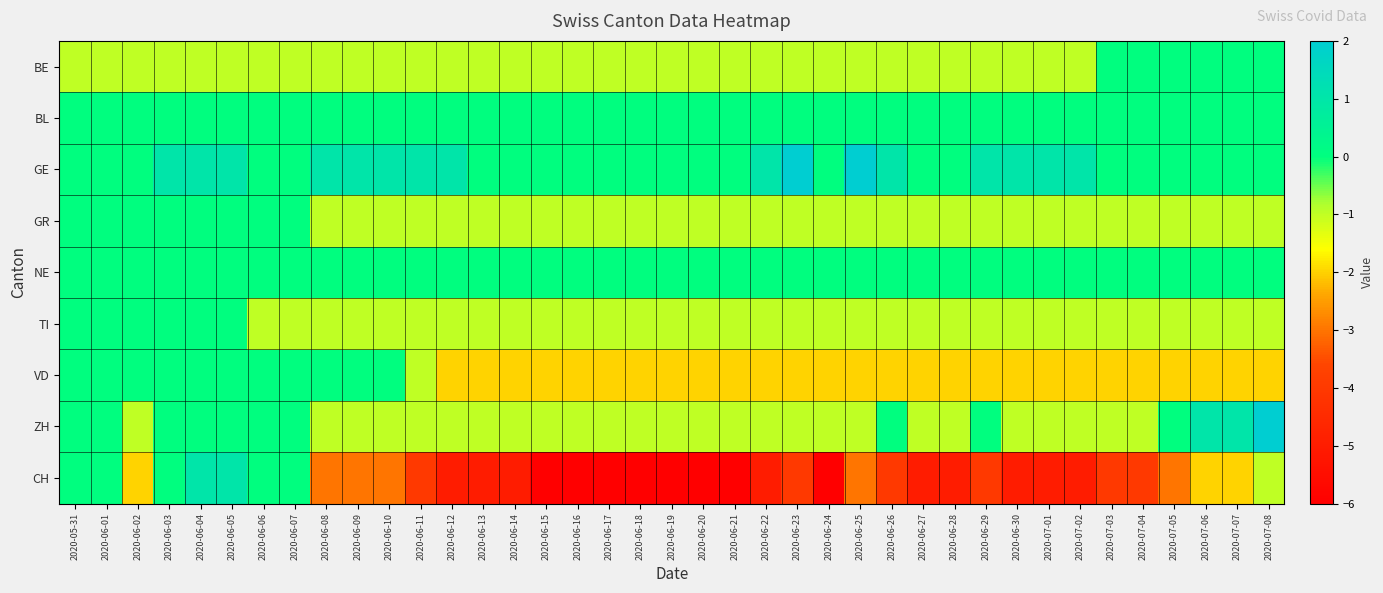

Reading right to left, transcribe all the data shown in this chart.

BE: 2020-07-08=0	2020-07-07=0	2020-07-06=0	2020-07-05=0	2020-07-04=0	2020-07-03=0	2020-07-02=-1	2020-07-01=-1	2020-06-30=-1	2020-06-29=-1	2020-06-28=-1	2020-06-27=-1	2020-06-26=-1	2020-06-25=-1	2020-06-24=-1	2020-06-23=-1	2020-06-22=-1	2020-06-21=-1	2020-06-20=-1	2020-06-19=-1	2020-06-18=-1	2020-06-17=-1	2020-06-16=-1	2020-06-15=-1	2020-06-14=-1	2020-06-13=-1	2020-06-12=-1	2020-06-11=-1	2020-06-10=-1	2020-06-09=-1	2020-06-08=-1	2020-06-07=-1	2020-06-06=-1	2020-06-05=-1	2020-06-04=-1	2020-06-03=-1	2020-06-02=-1	2020-06-01=-1	2020-05-31=-1
BL: 2020-07-08=0	2020-07-07=0	2020-07-06=0	2020-07-05=0	2020-07-04=0	2020-07-03=0	2020-07-02=0	2020-07-01=0	2020-06-30=0	2020-06-29=0	2020-06-28=0	2020-06-27=0	2020-06-26=0	2020-06-25=0	2020-06-24=0	2020-06-23=0	2020-06-22=0	2020-06-21=0	2020-06-20=0	2020-06-19=0	2020-06-18=0	2020-06-17=0	2020-06-16=0	2020-06-15=0	2020-06-14=0	2020-06-13=0	2020-06-12=0	2020-06-11=0	2020-06-10=0	2020-06-09=0	2020-06-08=0	2020-06-07=0	2020-06-06=0	2020-06-05=0	2020-06-04=0	2020-06-03=0	2020-06-02=0	2020-06-01=0	2020-05-31=0
GE: 2020-07-08=0	2020-07-07=0	2020-07-06=0	2020-07-05=0	2020-07-04=0	2020-07-03=0	2020-07-02=1	2020-07-01=1	2020-06-30=1	2020-06-29=1	2020-06-28=0	2020-06-27=0	2020-06-26=1	2020-06-25=2	2020-06-24=0	2020-06-23=2	2020-06-22=1	2020-06-21=0	2020-06-20=0	2020-06-19=0	2020-06-18=0	2020-06-17=0	2020-06-16=0	2020-06-15=0	2020-06-14=0	2020-06-13=0	2020-06-12=1	2020-06-11=1	2020-06-10=1	2020-06-09=1	2020-06-08=1	2020-06-07=0	2020-06-06=0	2020-06-05=1	2020-06-04=1	2020-06-03=1	2020-06-02=0	2020-06-01=0	2020-05-31=0
GR: 2020-07-08=-1	2020-07-07=-1	2020-07-06=-1	2020-07-05=-1	2020-07-04=-1	2020-07-03=-1	2020-07-02=-1	2020-07-01=-1	2020-06-30=-1	2020-06-29=-1	2020-06-28=-1	2020-06-27=-1	2020-06-26=-1	2020-06-25=-1	2020-06-24=-1	2020-06-23=-1	2020-06-22=-1	2020-06-21=-1	2020-06-20=-1	2020-06-19=-1	2020-06-18=-1	2020-06-17=-1	2020-06-16=-1	2020-06-15=-1	2020-06-14=-1	2020-06-13=-1	2020-06-12=-1	2020-06-11=-1	2020-06-10=-1	2020-06-09=-1	2020-06-08=-1	2020-06-07=0	2020-06-06=0	2020-06-05=0	2020-06-04=0	2020-06-03=0	2020-06-02=0	2020-06-01=0	2020-05-31=0
NE: 2020-07-08=0	2020-07-07=0	2020-07-06=0	2020-07-05=0	2020-07-04=0	2020-07-03=0	2020-07-02=0	2020-07-01=0	2020-06-30=0	2020-06-29=0	2020-06-28=0	2020-06-27=0	2020-06-26=0	2020-06-25=0	2020-06-24=0	2020-06-23=0	2020-06-22=0	2020-06-21=0	2020-06-20=0	2020-06-19=0	2020-06-18=0	2020-06-17=0	2020-06-16=0	2020-06-15=0	2020-06-14=0	2020-06-13=0	2020-06-12=0	2020-06-11=0	2020-06-10=0	2020-06-09=0	2020-06-08=0	2020-06-07=0	2020-06-06=0	2020-06-05=0	2020-06-04=0	2020-06-03=0	2020-06-02=0	2020-06-01=0	2020-05-31=0
TI: 2020-07-08=-1	2020-07-07=-1	2020-07-06=-1	2020-07-05=-1	2020-07-04=-1	2020-07-03=-1	2020-07-02=-1	2020-07-01=-1	2020-06-30=-1	2020-06-29=-1	2020-06-28=-1	2020-06-27=-1	2020-06-26=-1	2020-06-25=-1	2020-06-24=-1	2020-06-23=-1	2020-06-22=-1	2020-06-21=-1	2020-06-20=-1	2020-06-19=-1	2020-06-18=-1	2020-06-17=-1	2020-06-16=-1	2020-06-15=-1	2020-06-14=-1	2020-06-13=-1	2020-06-12=-1	2020-06-11=-1	2020-06-10=-1	2020-06-09=-1	2020-06-08=-1	2020-06-07=-1	2020-06-06=-1	2020-06-05=0	2020-06-04=0	2020-06-03=0	2020-06-02=0	2020-06-01=0	2020-05-31=0
VD: 2020-07-08=-2	2020-07-07=-2	2020-07-06=-2	2020-07-05=-2	2020-07-04=-2	2020-07-03=-2	2020-07-02=-2	2020-07-01=-2	2020-06-30=-2	2020-06-29=-2	2020-06-28=-2	2020-06-27=-2	2020-06-26=-2	2020-06-25=-2	2020-06-24=-2	2020-06-23=-2	2020-06-22=-2	2020-06-21=-2	2020-06-20=-2	2020-06-19=-2	2020-06-18=-2	2020-06-17=-2	2020-06-16=-2	2020-06-15=-2	2020-06-14=-2	2020-06-13=-2	2020-06-12=-2	2020-06-11=-1	2020-06-10=0	2020-06-09=0	2020-06-08=0	2020-06-07=0	2020-06-06=0	2020-06-05=0	2020-06-04=0	2020-06-03=0	2020-06-02=0	2020-06-01=0	2020-05-31=0
ZH: 2020-07-08=2	2020-07-07=1	2020-07-06=1	2020-07-05=0	2020-07-04=-1	2020-07-03=-1	2020-07-02=-1	2020-07-01=-1	2020-06-30=-1	2020-06-29=0	2020-06-28=-1	2020-06-27=-1	2020-06-26=0	2020-06-25=-1	2020-06-24=-1	2020-06-23=-1	2020-06-22=-1	2020-06-21=-1	2020-06-20=-1	2020-06-19=-1	2020-06-18=-1	2020-06-17=-1	2020-06-16=-1	2020-06-15=-1	2020-06-14=-1	2020-06-13=-1	2020-06-12=-1	2020-06-11=-1	2020-06-10=-1	2020-06-09=-1	2020-06-08=-1	2020-06-07=0	2020-06-06=0	2020-06-05=0	2020-06-04=0	2020-06-03=0	2020-06-02=-1	2020-06-01=0	2020-05-31=0
CH: 2020-07-08=-1	2020-07-07=-2	2020-07-06=-2	2020-07-05=-3	2020-07-04=-4	2020-07-03=-4	2020-07-02=-5	2020-07-01=-5	2020-06-30=-5	2020-06-29=-4	2020-06-28=-5	2020-06-27=-5	2020-06-26=-4	2020-06-25=-3	2020-06-24=-6	2020-06-23=-4	2020-06-22=-5	2020-06-21=-6	2020-06-20=-6	2020-06-19=-6	2020-06-18=-6	2020-06-17=-6	2020-06-16=-6	2020-06-15=-6	2020-06-14=-5	2020-06-13=-5	2020-06-12=-5	2020-06-11=-4	2020-06-10=-3	2020-06-09=-3	2020-06-08=-3	2020-06-07=0	2020-06-06=0	2020-06-05=1	2020-06-04=1	2020-06-03=0	2020-06-02=-2	2020-06-01=0	2020-05-31=0